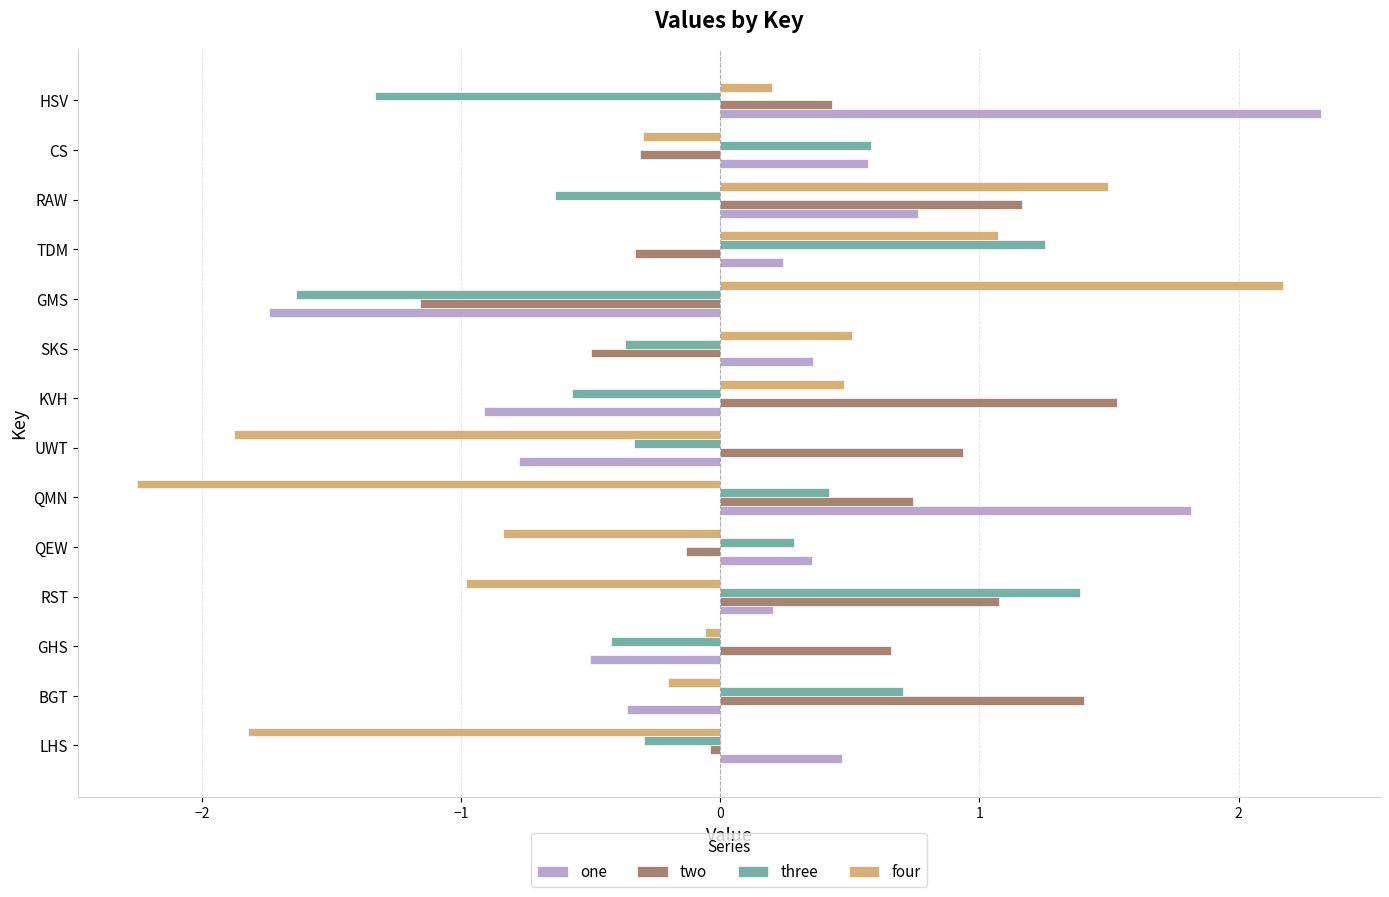

At which category does the chart reach its minimum across all series?

QMN